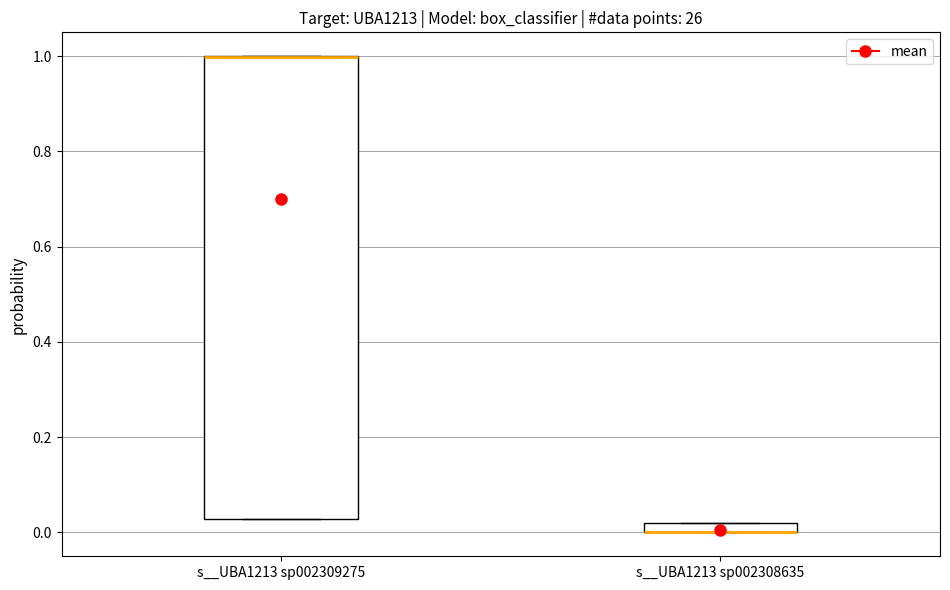

Where is the lower edge of the box for s__UBA1213 sp002308635 on the y-axis? The values are not printed on the chart, so give them approximately, as read against the axis.

0.00